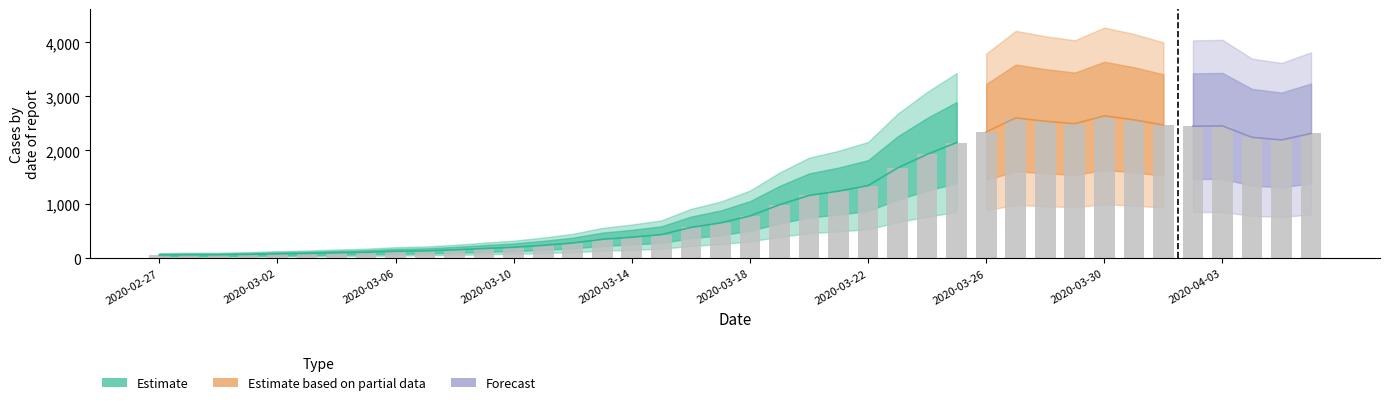

What is the difference between the second highest and second lowest values?

2537